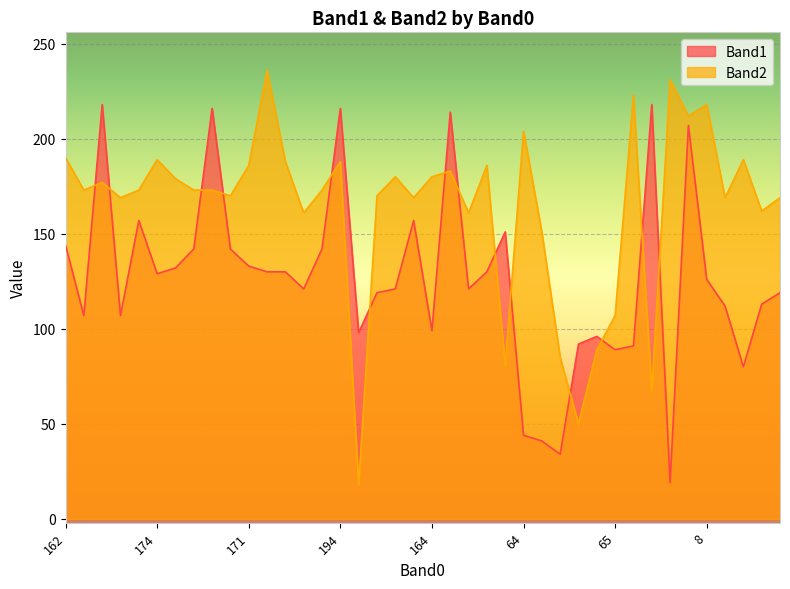

Between 53 and 166, which is larger?

166